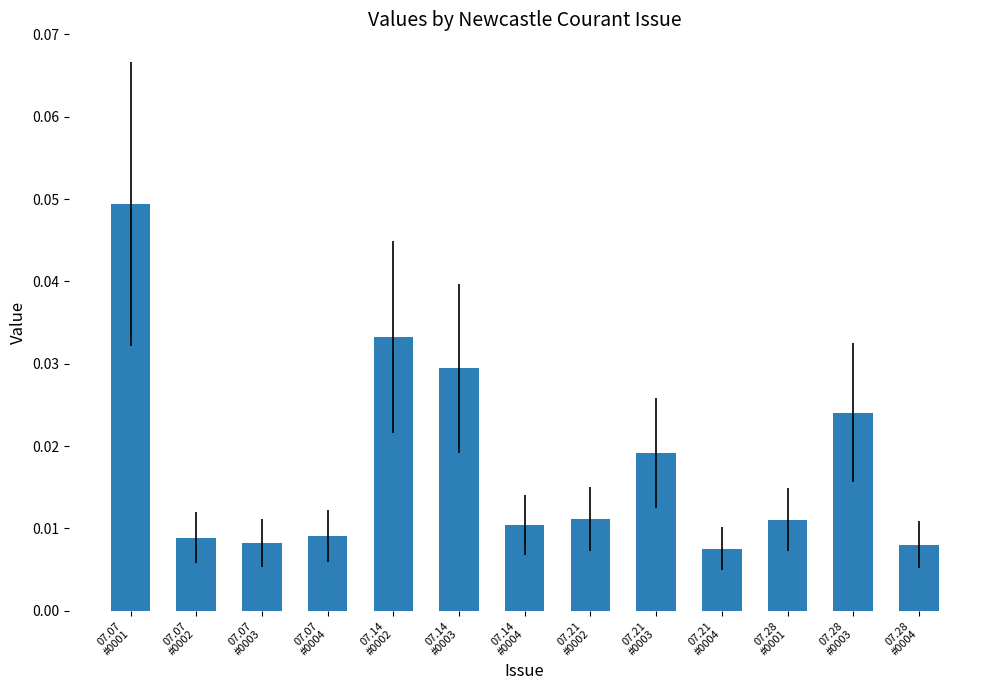

Count the values in the range 0 to 1.

13